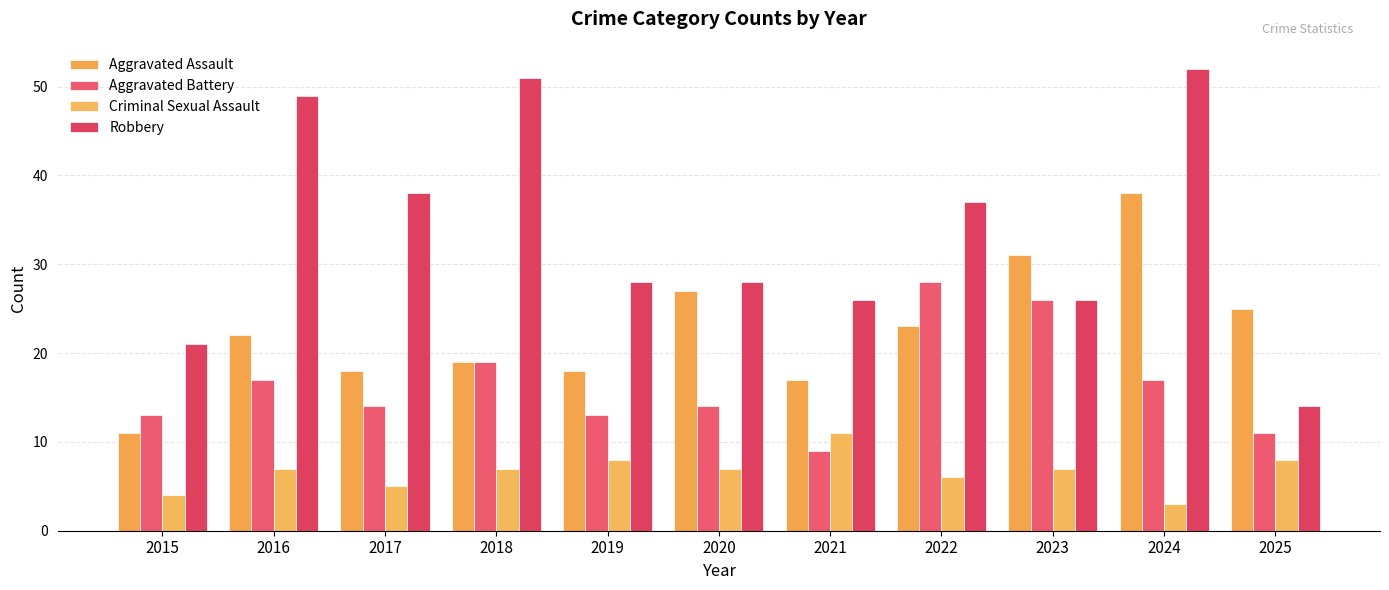

At which label is Criminal Sexual Assault closest to 7?

2016